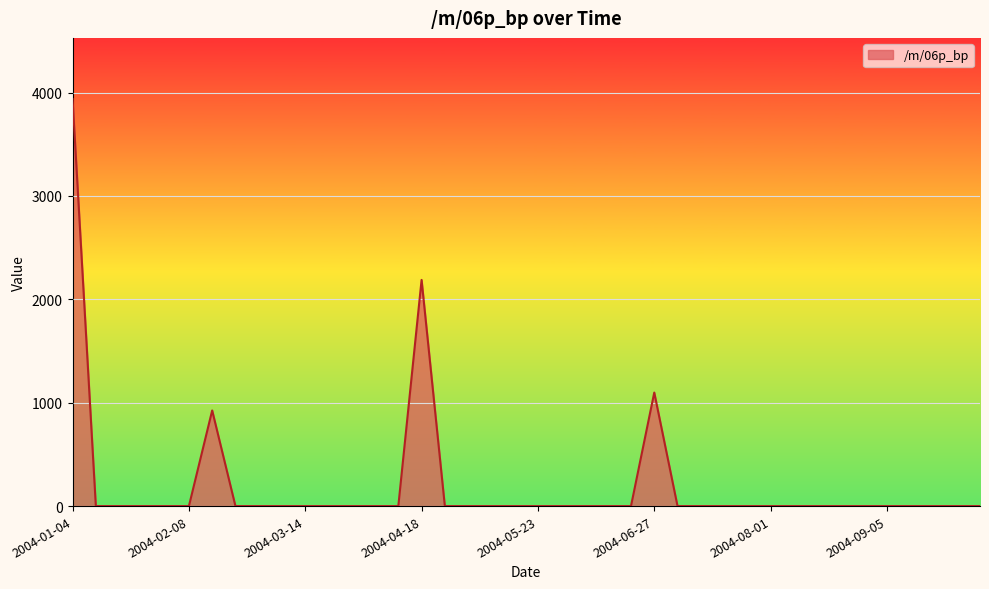

What is the greatest value displayed?

3937.7